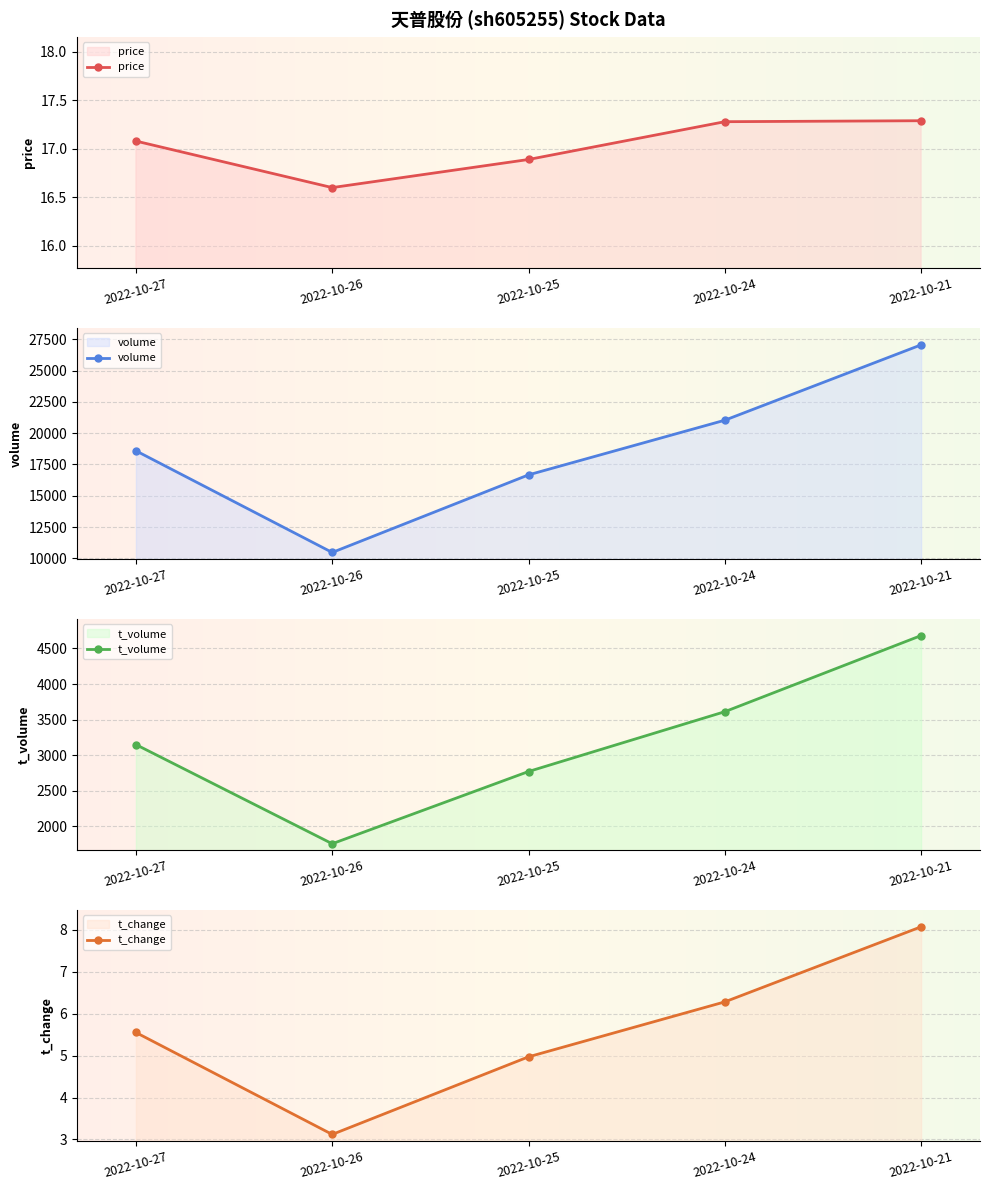

What is the sum of all volume values?

93824